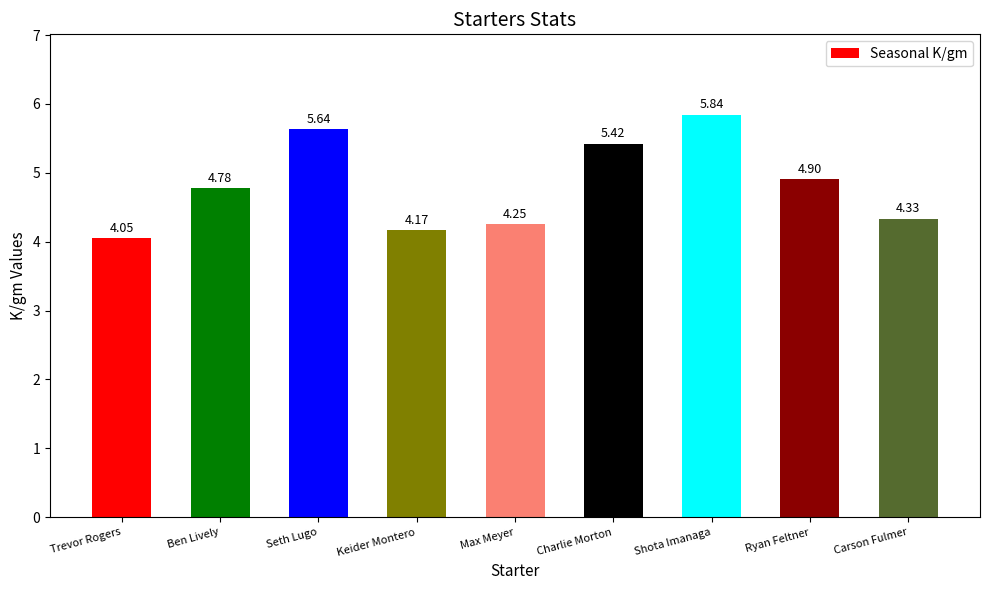

List the labels in order of value, smallest first.

Trevor Rogers, Keider Montero, Max Meyer, Carson Fulmer, Ben Lively, Ryan Feltner, Charlie Morton, Seth Lugo, Shota Imanaga